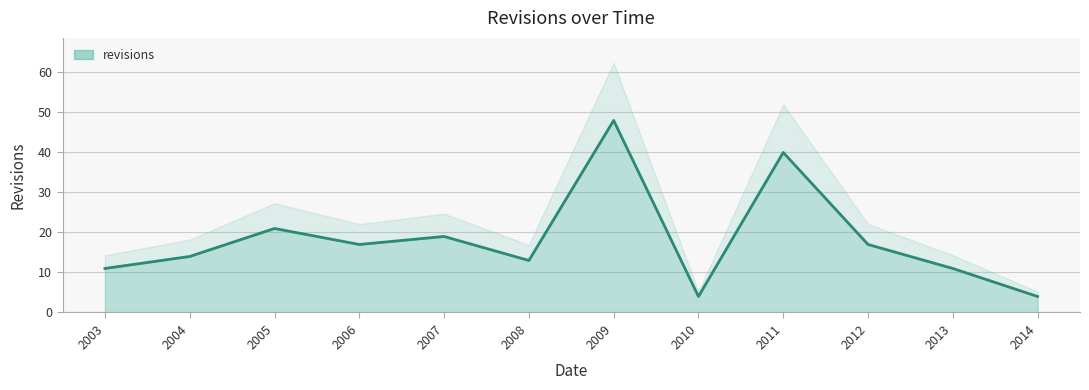

What is the greatest value displayed?

48